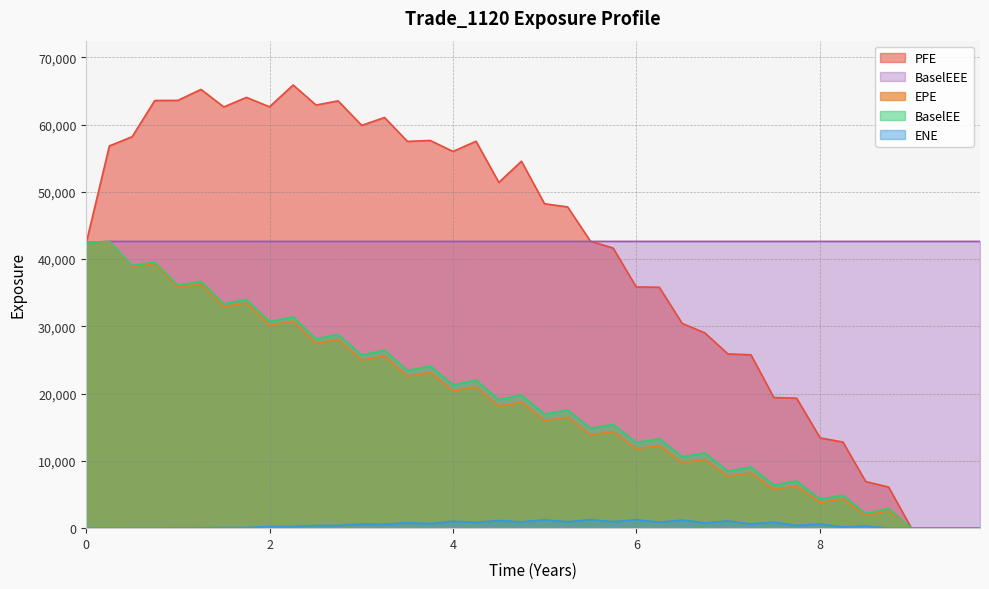

How many values in the PFE series exceed 48232?

20